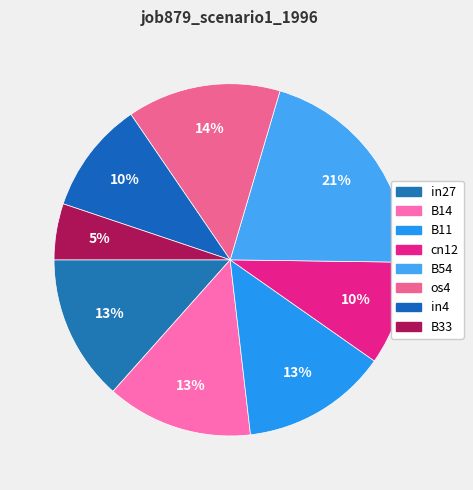

How many slices are in this pie chart?

8